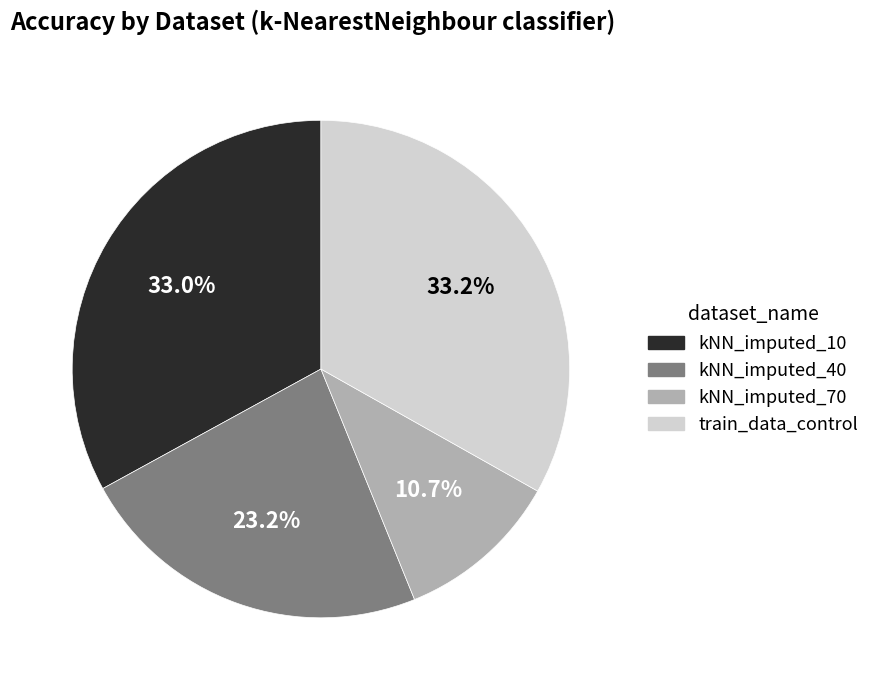

What is the smallest slice in the pie chart?

kNN_imputed_70